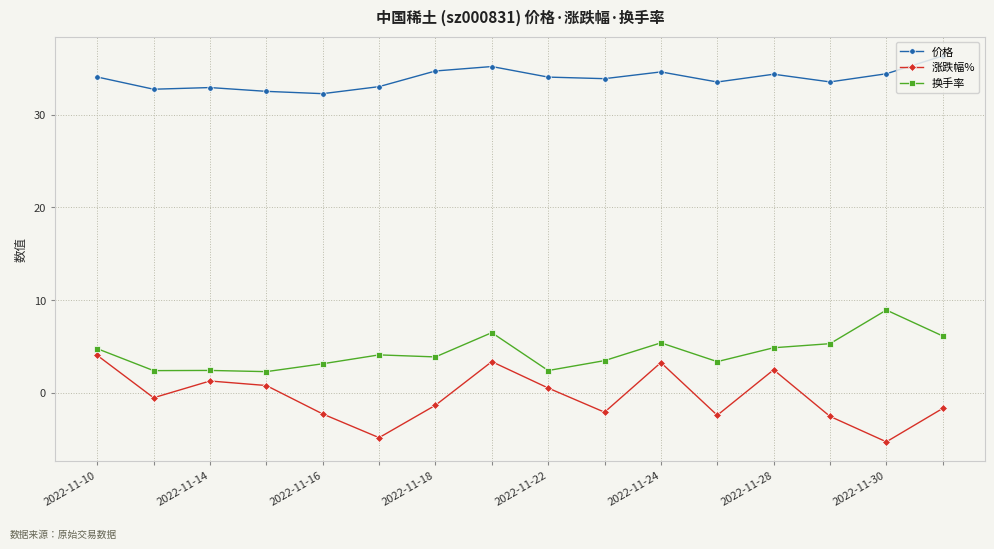

At how many categories does at least one series exceed 35?

2